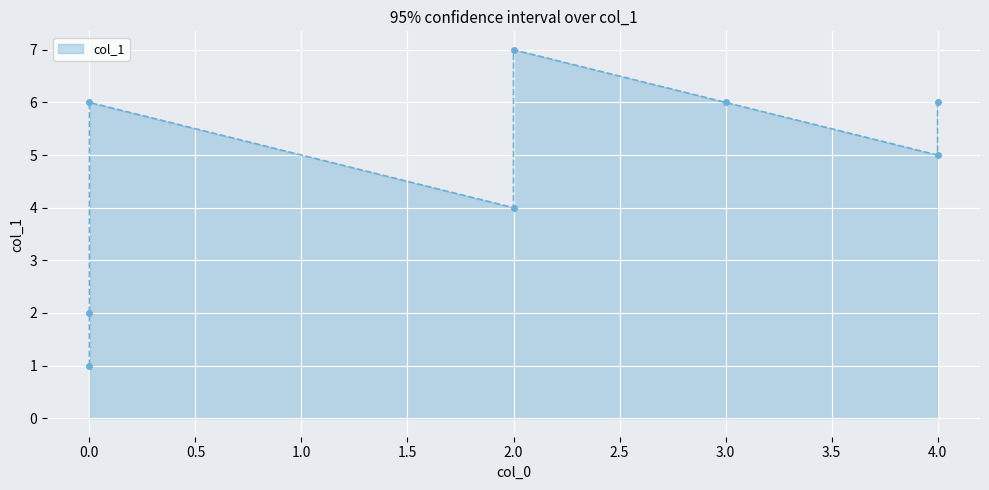

What is the smallest value displayed?

1